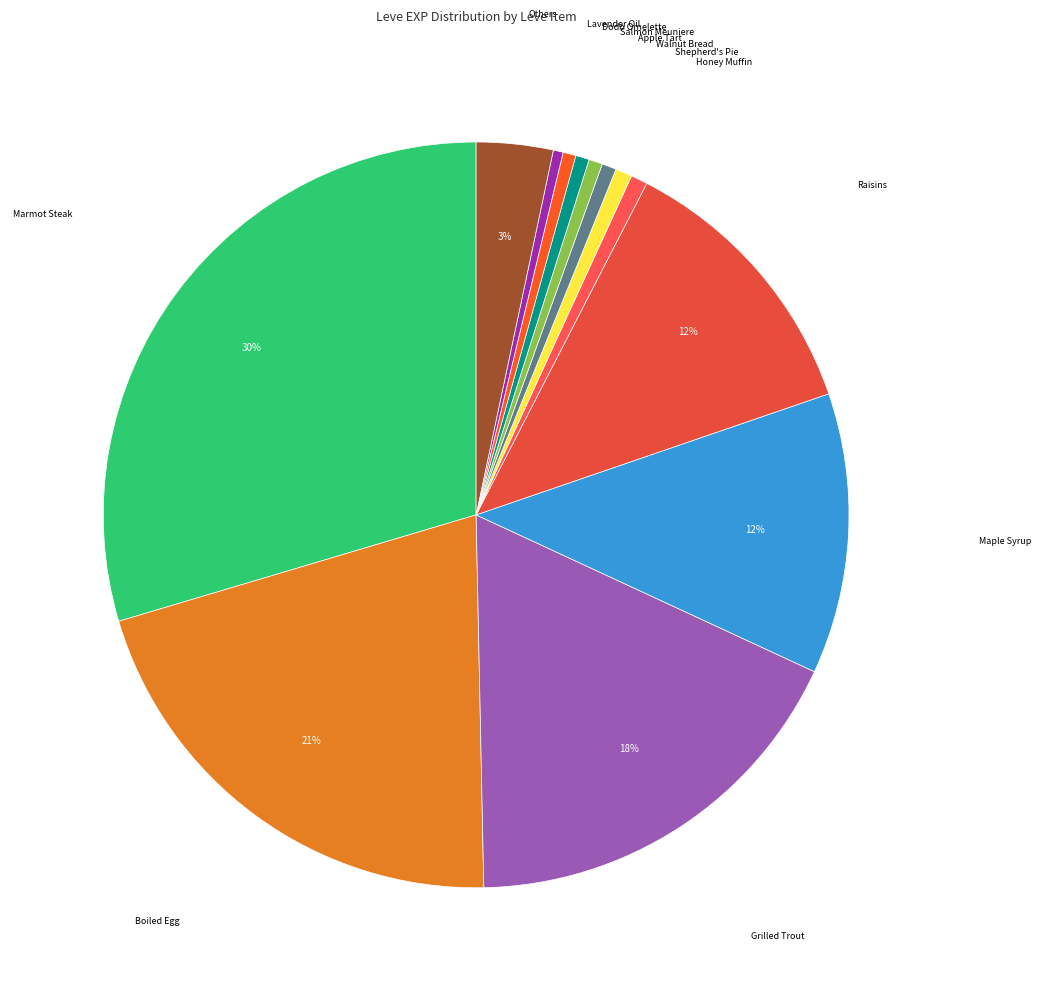

Do Apple Tart and Lavender Oil together represent more than half of the pie?

No